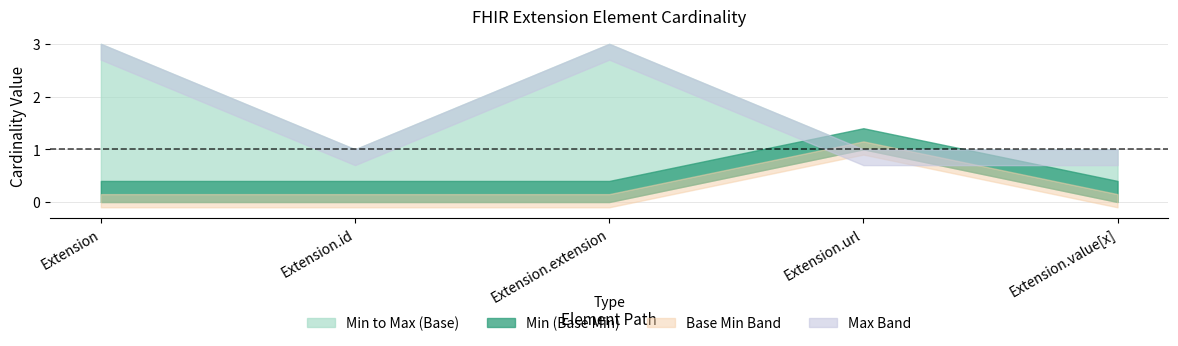

In Max_numeric, how many points are higher than both neighbors (excluding endpoints)?

1